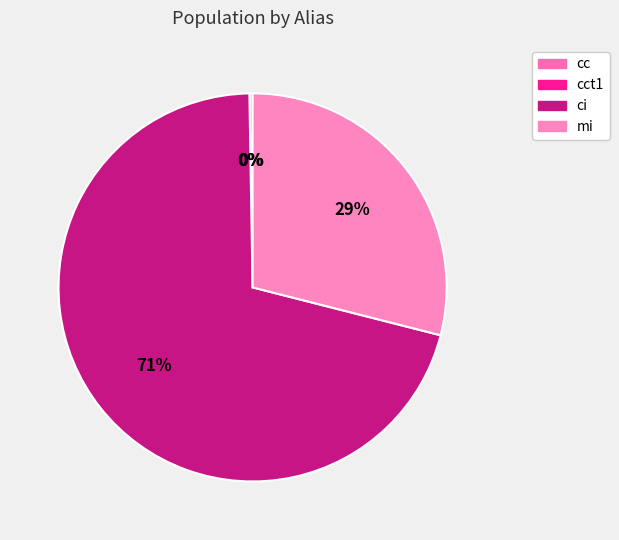

True or false: mi accounts for 29% of the total.

True